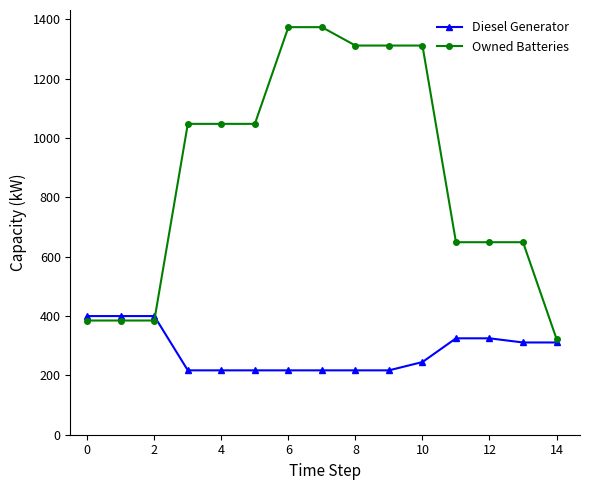

What is the difference between the maximum and second lowest values in the Owned Batteries series?

989